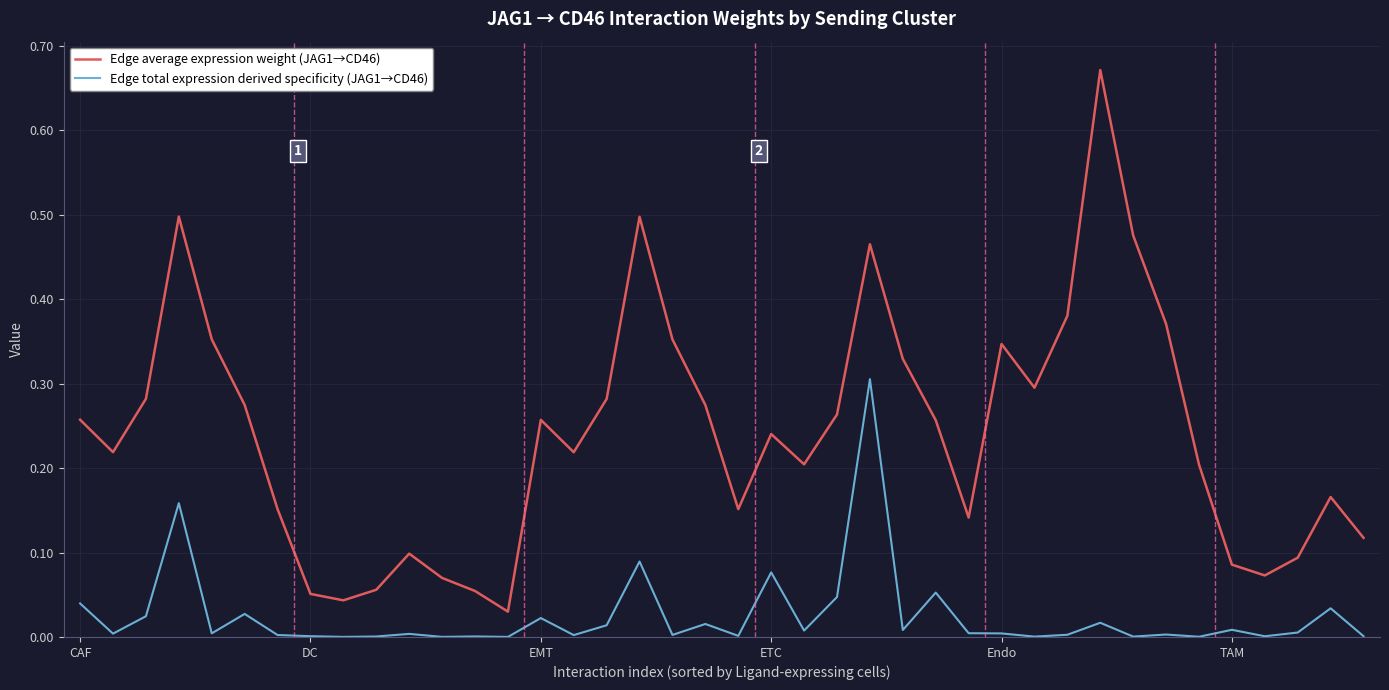

Which series has the widest spread of values?

Edge average expression weight (JAG1→CD46)